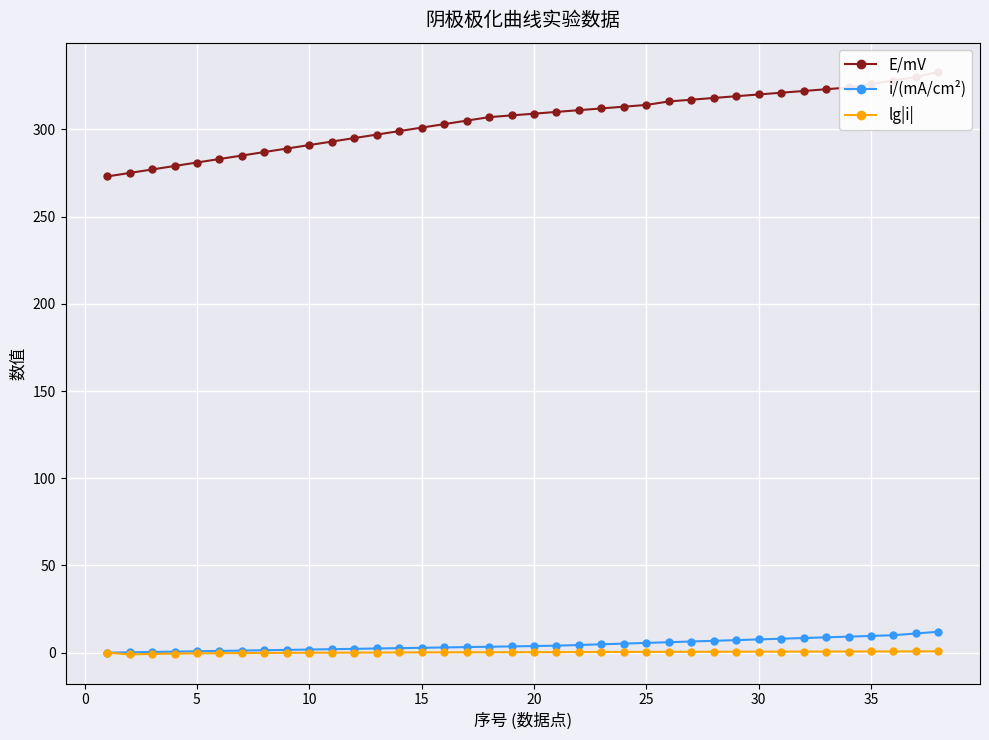

What is the maximum value for i/(mA/cm²)?

12.0